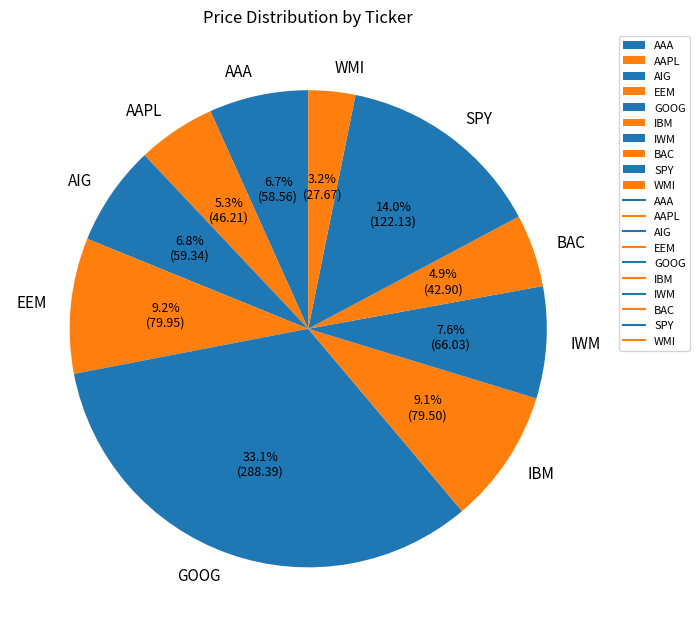

Which slice is the smallest?

WMI